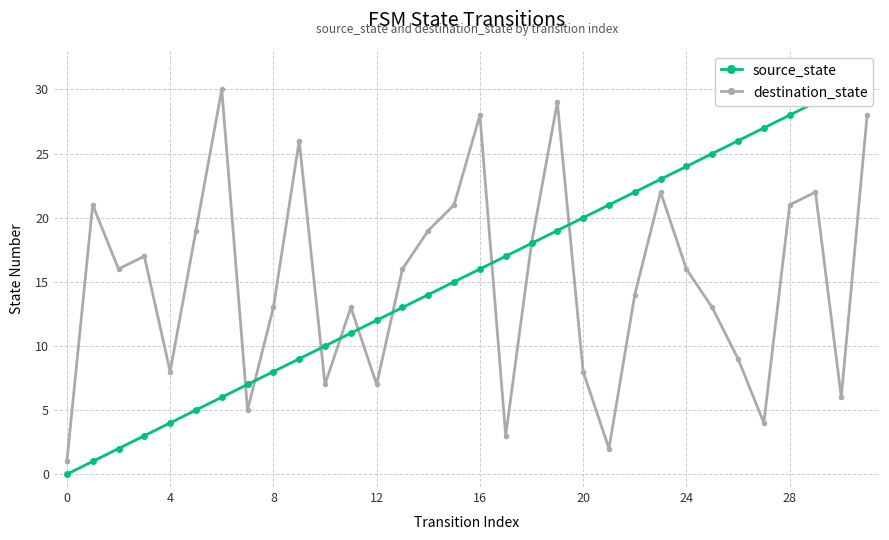

What is the difference between the highest and lowest values at 17?

14